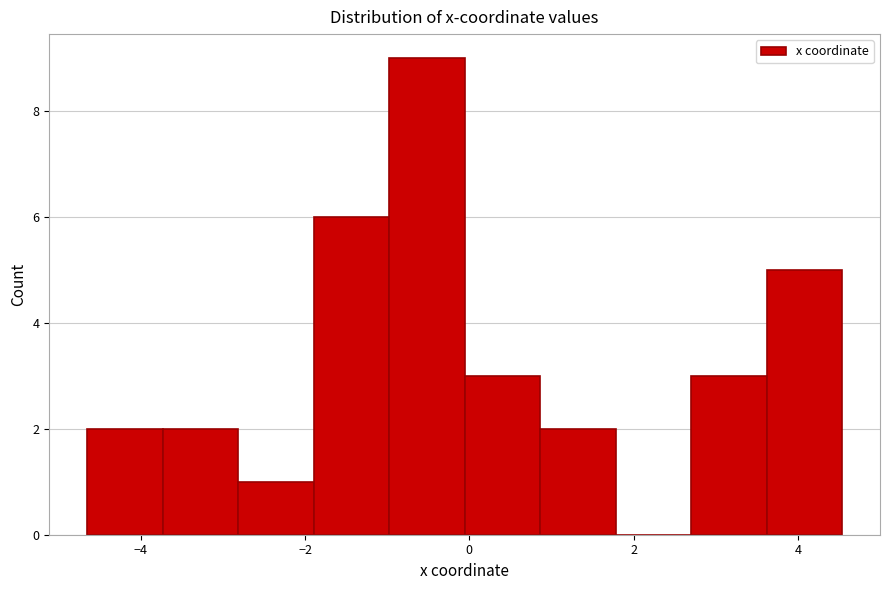

Reading left to right, transcribe this chart: for each bar, give the range it covers on the x-axis and its height. Neither the bar edges nor the heights are printed on the chart, so give them approximately, as read against the axes.

-4.6 to -3.8: 2
-3.8 to -2.8: 2
-2.8 to -1.8: 1
-1.8 to -1.0: 6
-1.0 to 0.0: 9
0.0 to 0.8: 3
0.8 to 1.8: 2
1.8 to 2.6: 0
2.6 to 3.6: 3
3.6 to 4.6: 5